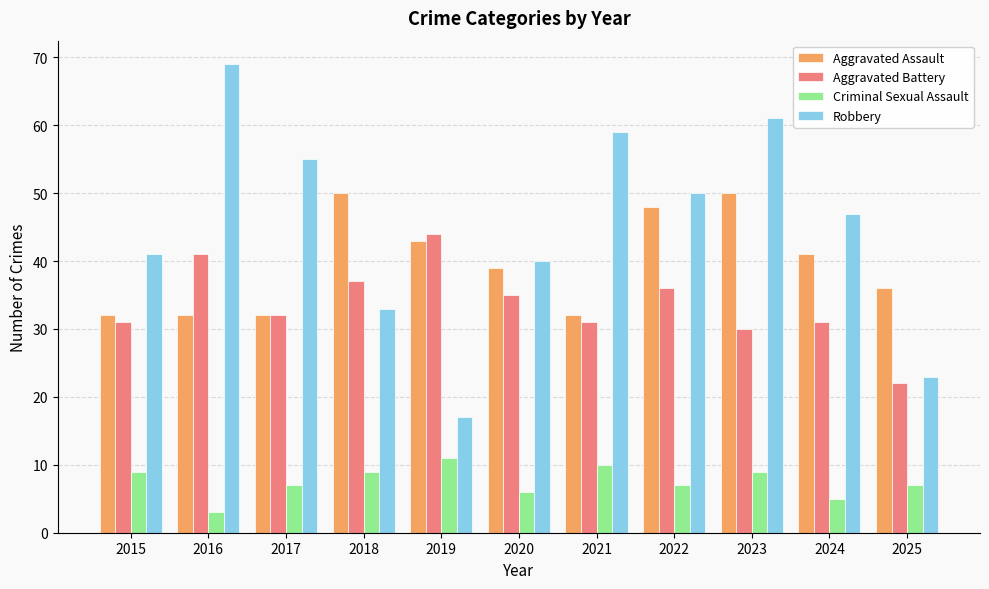

What is the minimum value for Aggravated Assault?

32